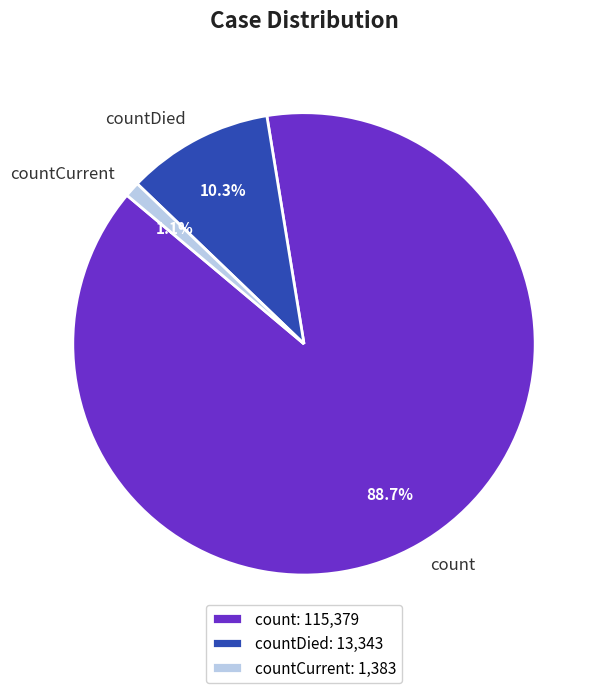

To the nearest percent, what portion does countDied represent?

10%